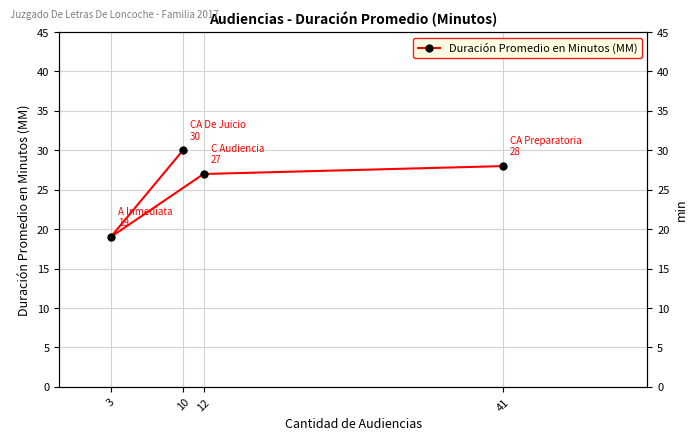

What is the sum of all values?

104